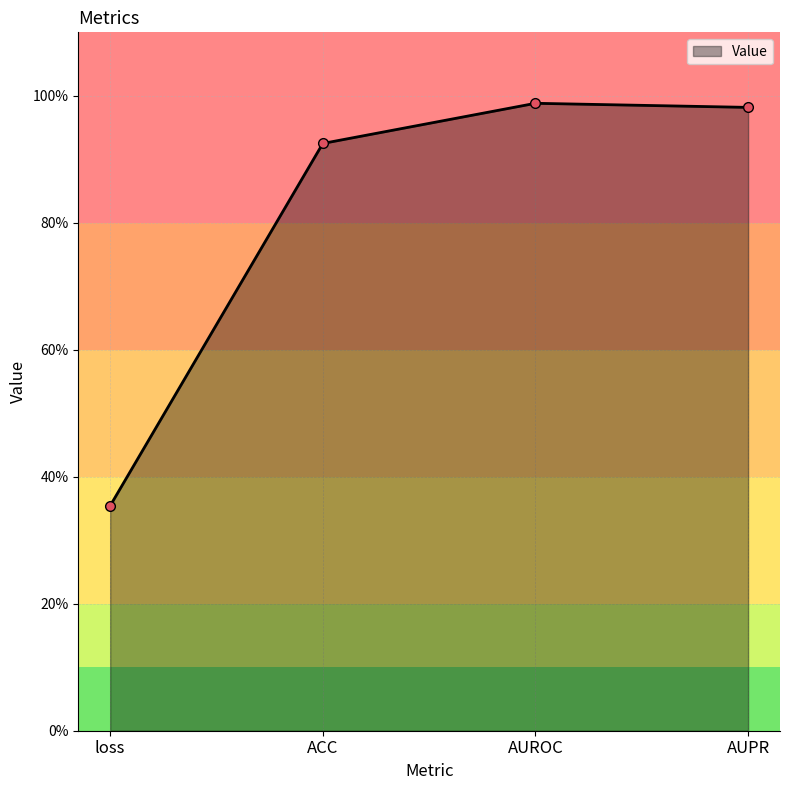

How many interior local peaks (higher than both neighbors) does the data have?

1